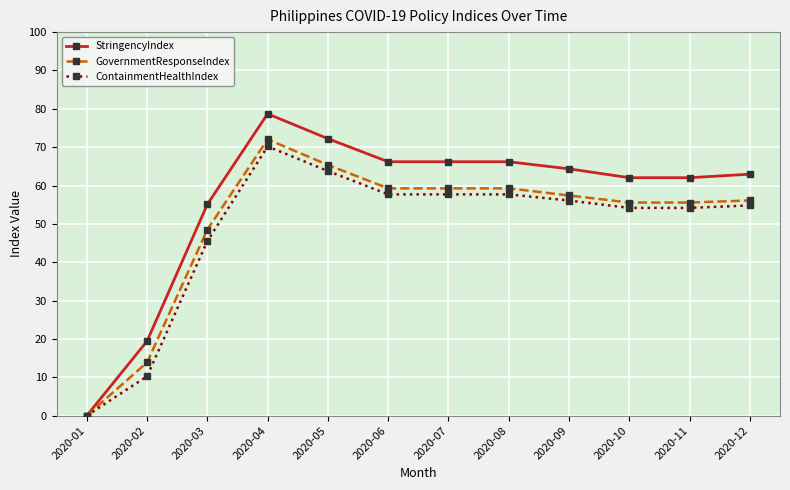

Between 2020-03 and 2020-09, which series saw the biggest shift?

ContainmentHealthIndex